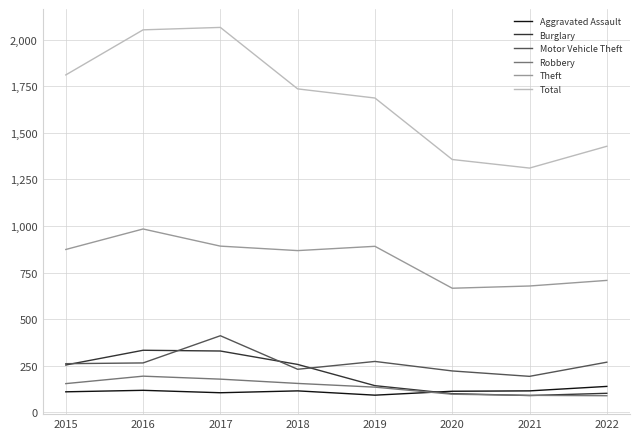

Does the chart display data point markers on the line(s)?

No